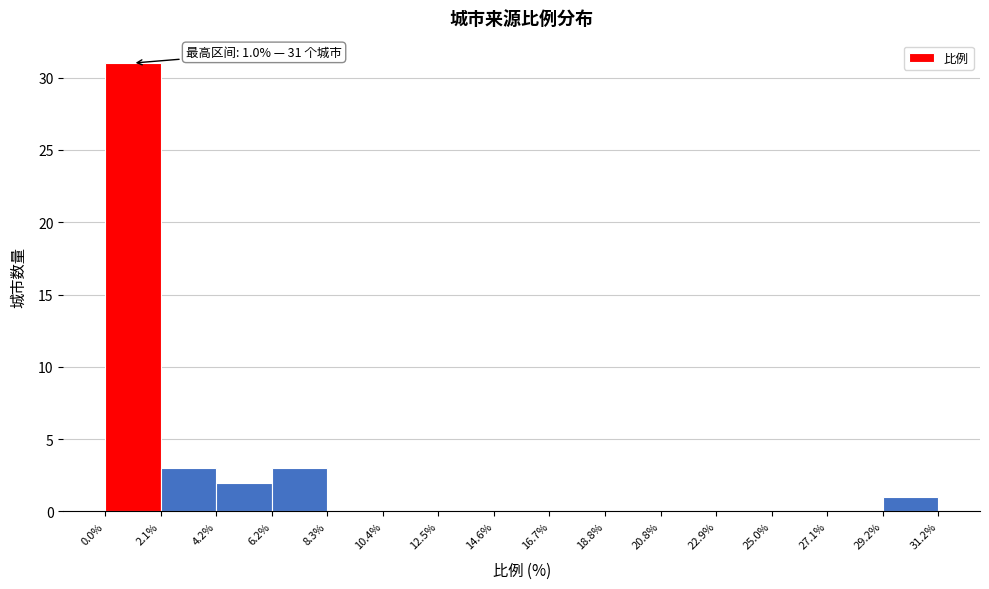

Which range on the x-axis has the tallest bar?

0.0% to 2.1%